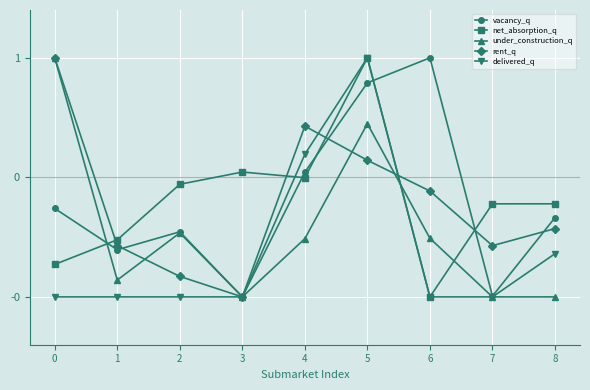

Does the chart have visible grid lines?

Yes